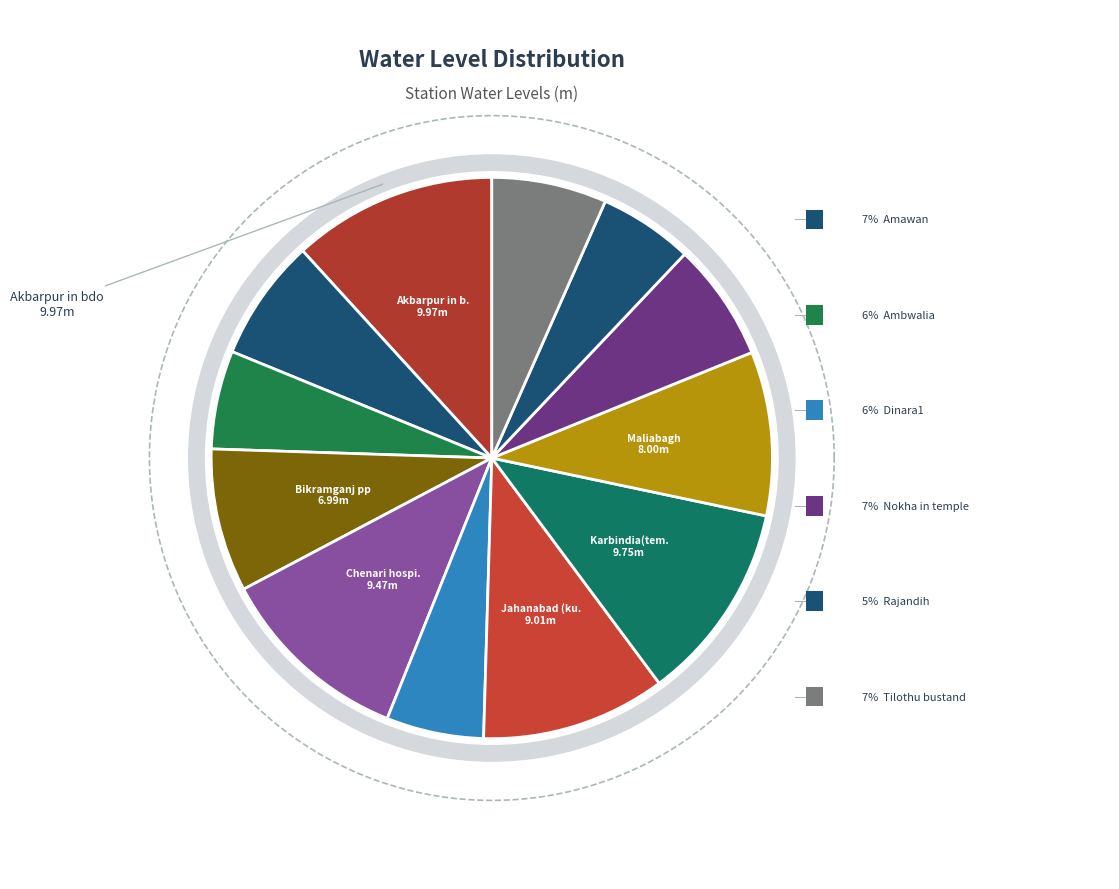

Does any single category account for the majority?

No